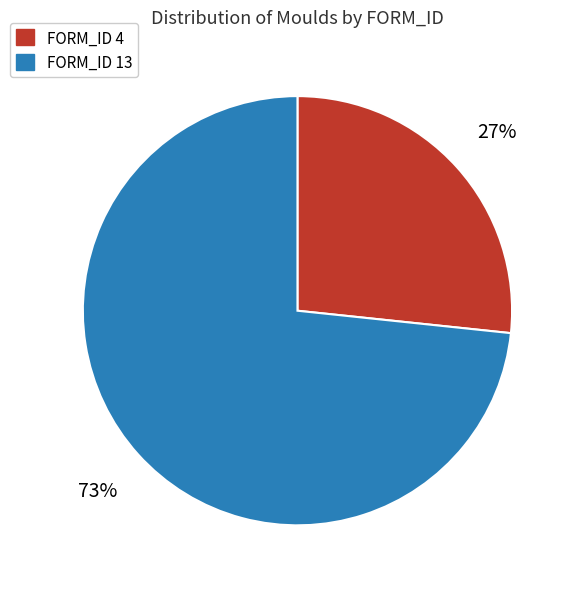

The FORM_ID 13 slice represents 73% of the pie. True or false?

True